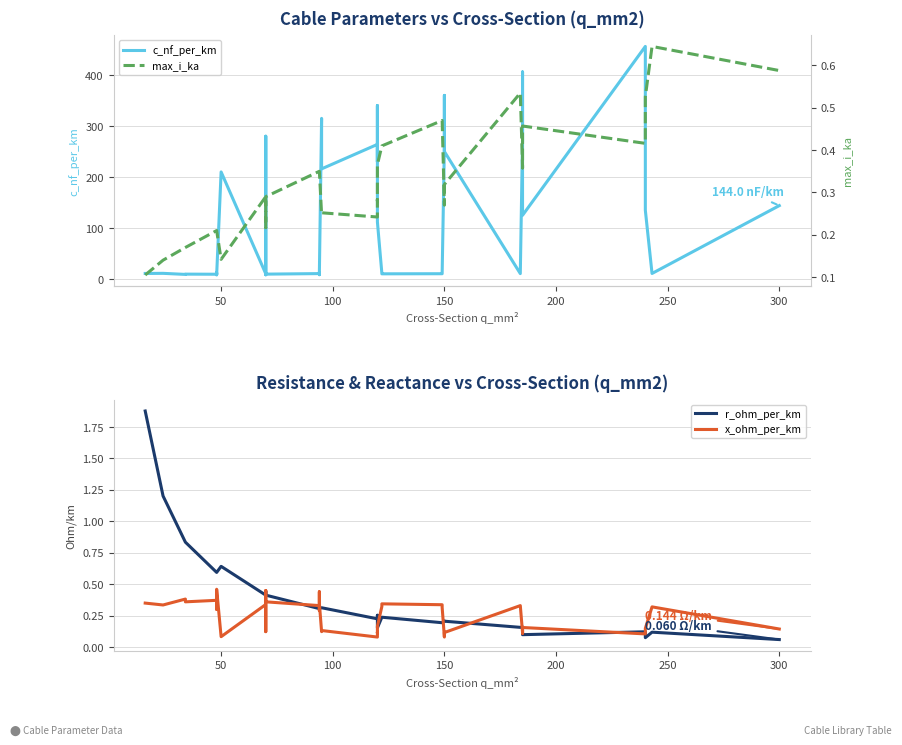

Count the max_i_ka values in the range 0 to 1.

40